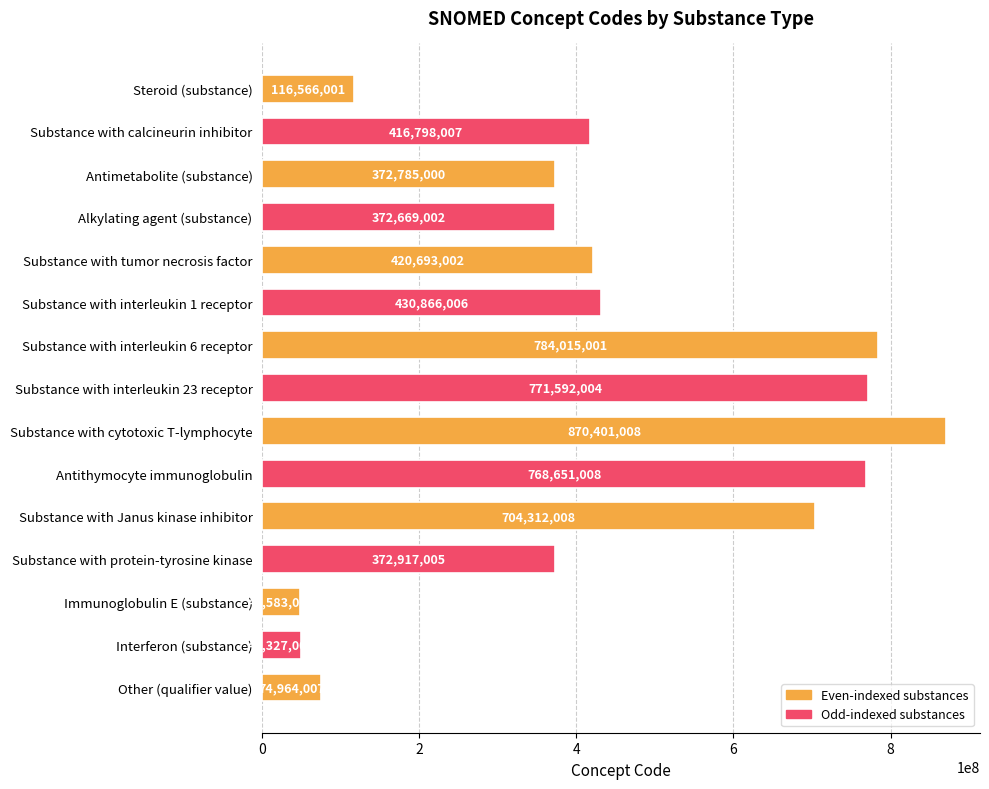

True or false: the data shows 94401189 at Alkylating agent (substance).

False